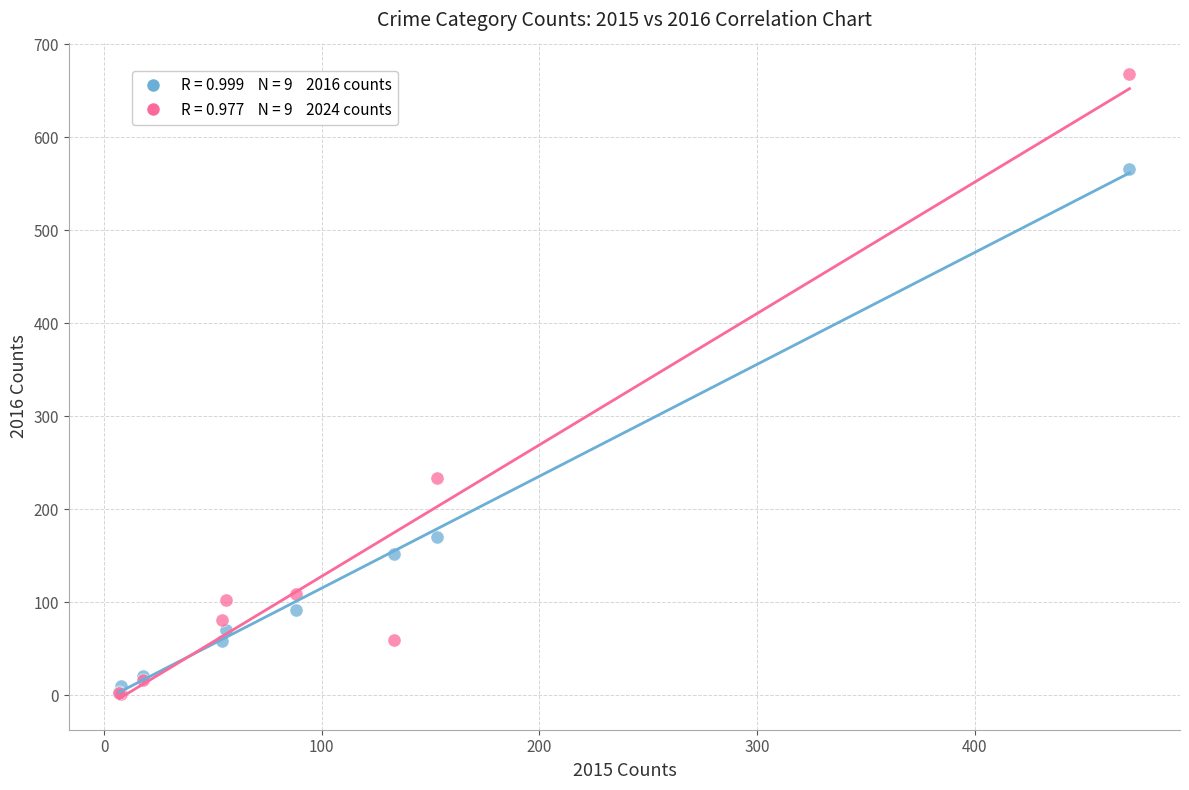

Across all series, what Y value is closest to 335?

234